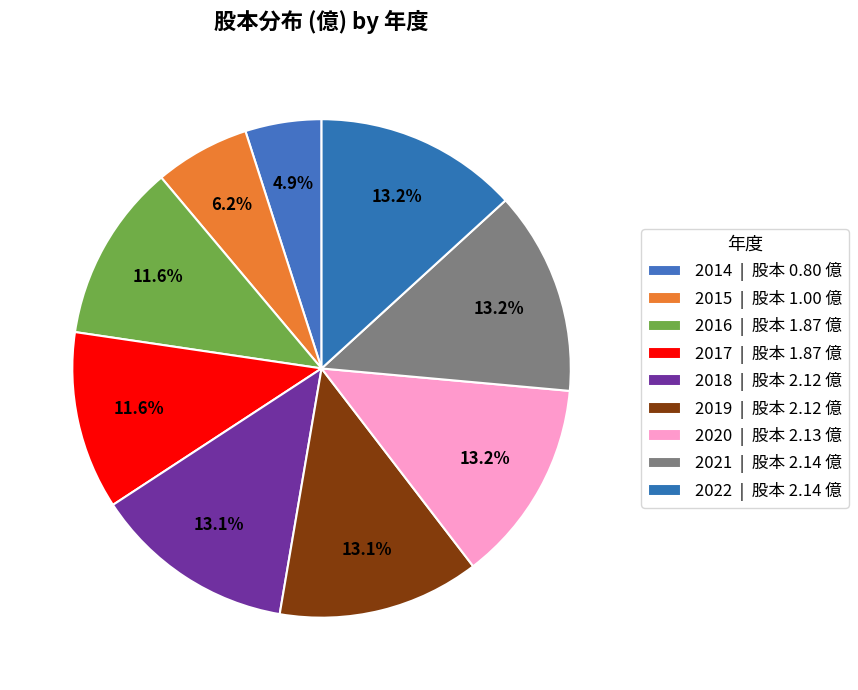

Which category has the smallest portion of the pie?

2014